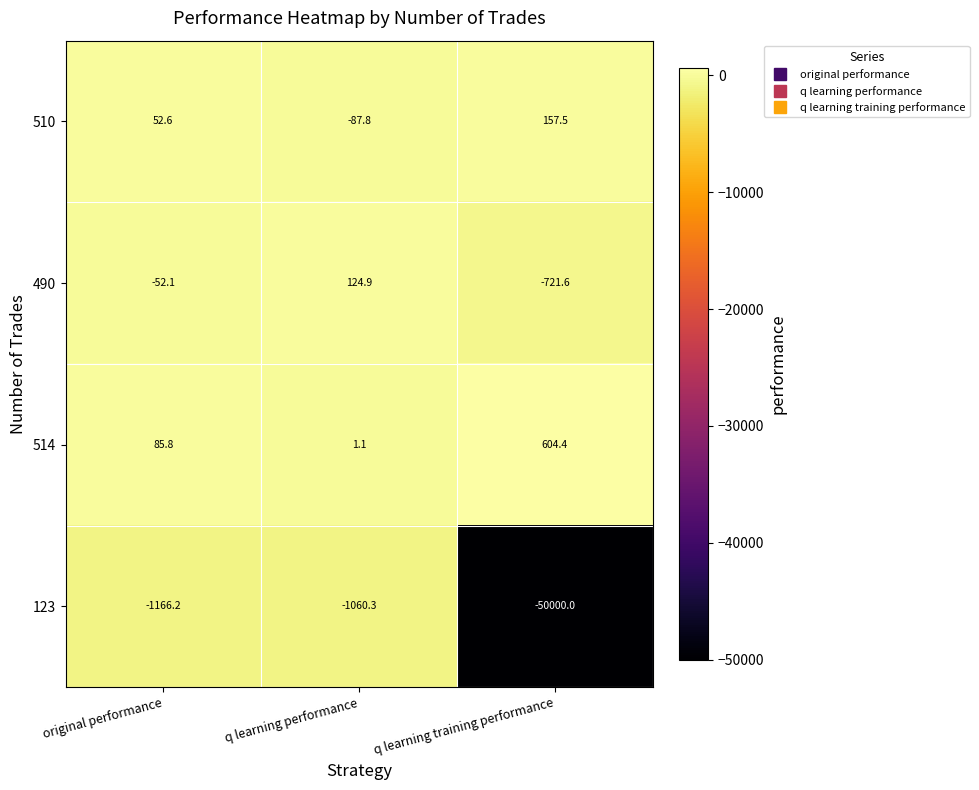

Which series has the largest total across all categories?

514